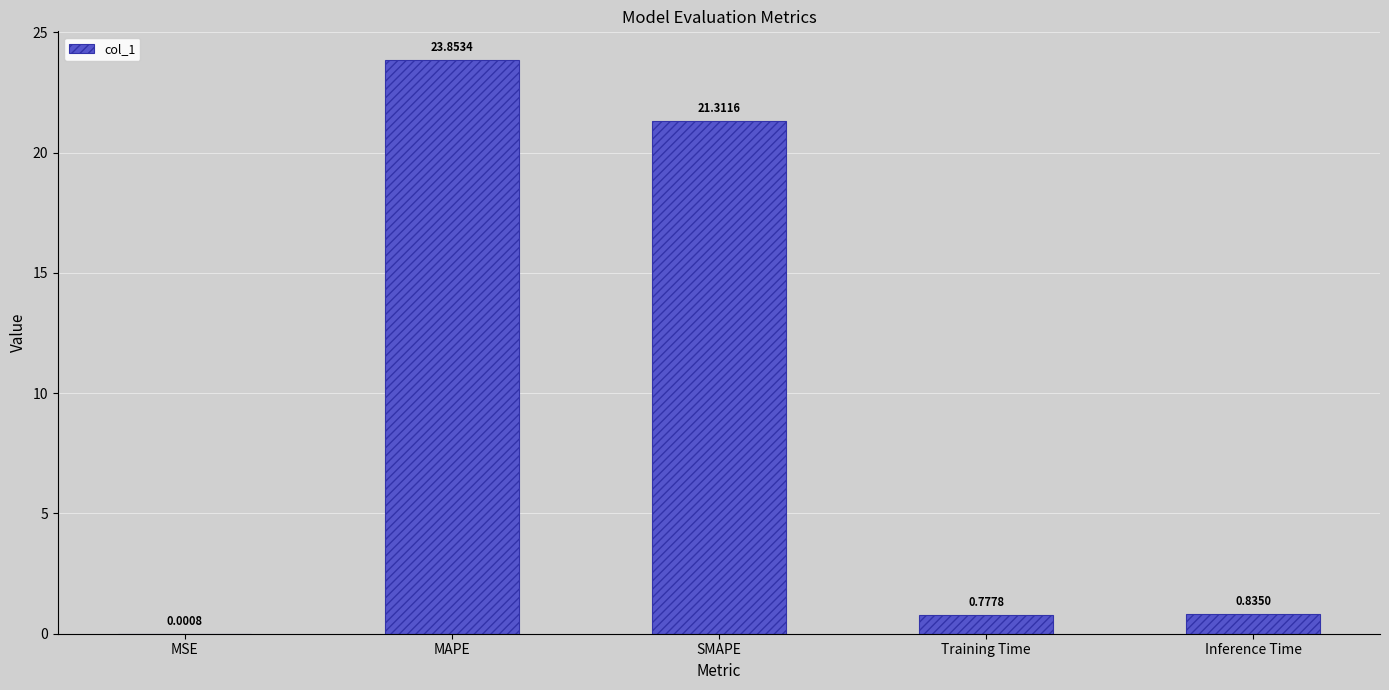

At which label is the value closest to 11?

Inference Time